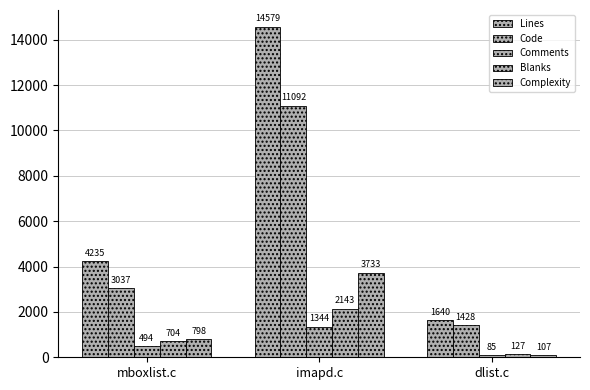

The value of Code at dlist.c is 670. True or false?

False